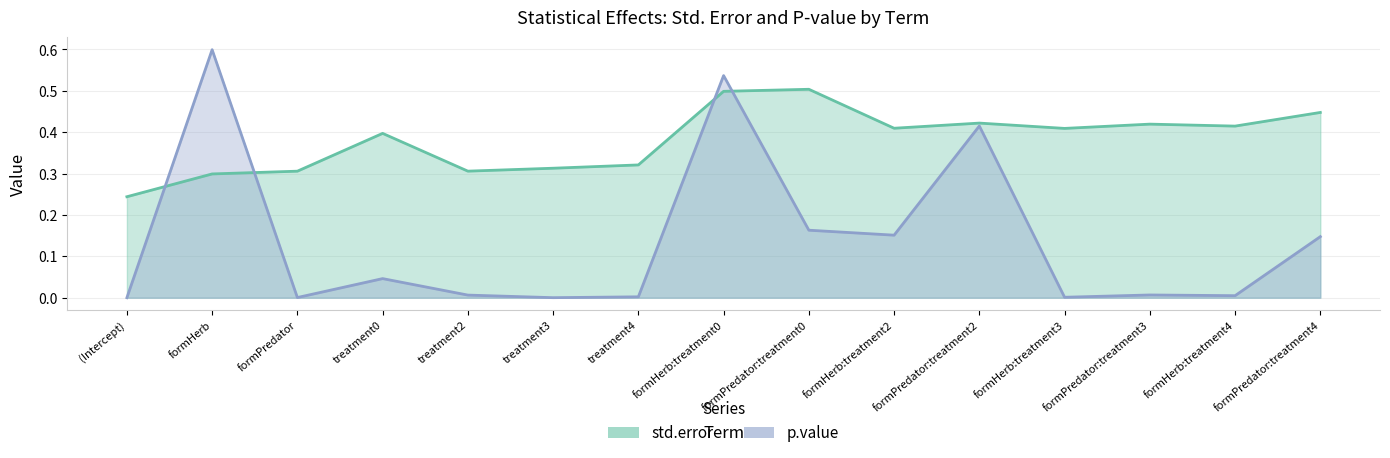

Where is the first local minimum for std.error?

treatment2